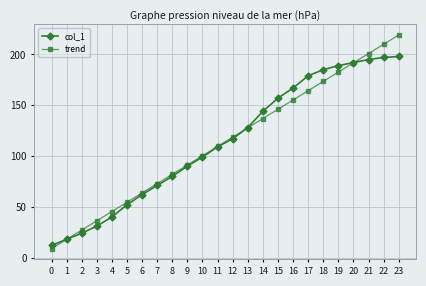

Reading left to right, transcribe all the data shown in this chart.

col_1: 0=12.0	1=18.0	2=24.0	3=31.0	4=40.0	5=52.0	6=62.0	7=71.0	8=80.0	9=90.0	10=99.0	11=109.0	12=117.0	13=128.0	14=144.0	15=157.0	16=167.0	17=179.0	18=185.0	19=189.0	20=192.0	21=195.0	22=197.0	23=198.0
trend: 0=8.8	1=17.9	2=27.1	3=36.2	4=45.4	5=54.5	6=63.7	7=72.8	8=82.0	9=91.1	10=100.3	11=109.4	12=118.6	13=127.7	14=136.9	15=146.0	16=155.2	17=164.3	18=173.5	19=182.6	20=191.8	21=200.9	22=210.1	23=219.2